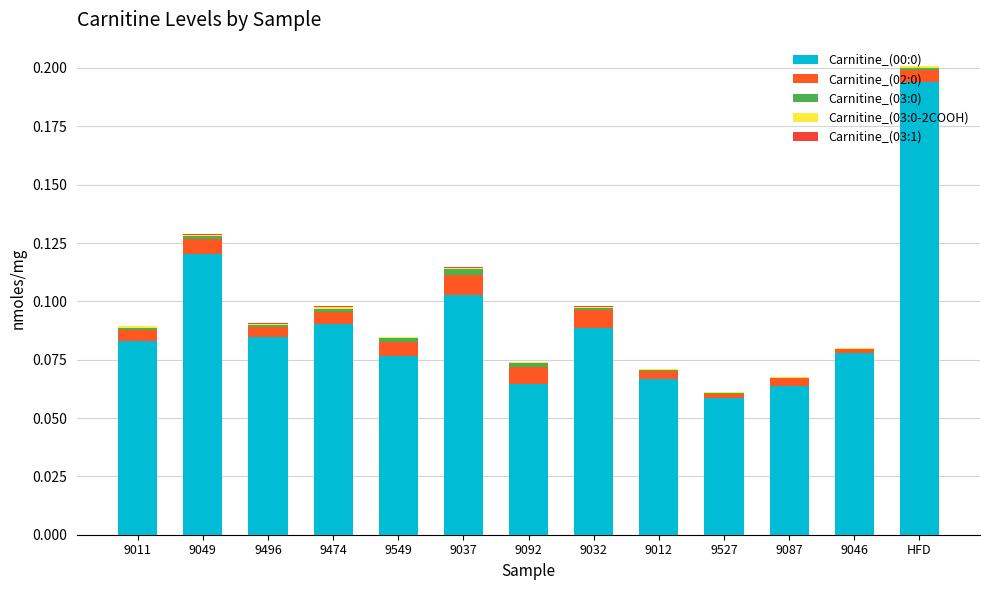

Are the bars grouped side by side (vs. stacked)?

No